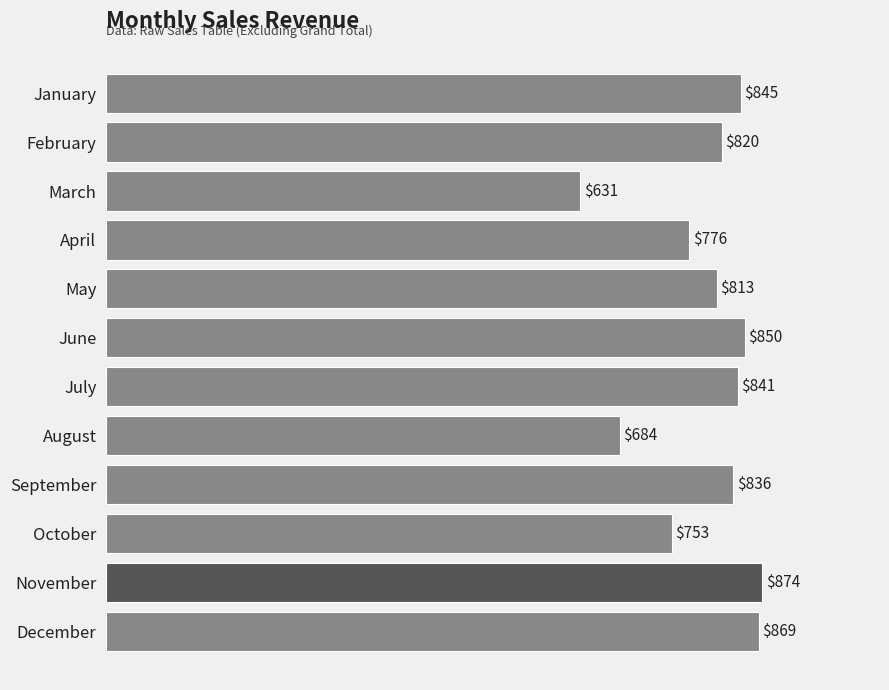

What is the value of the 10th bar from the top?

753.0